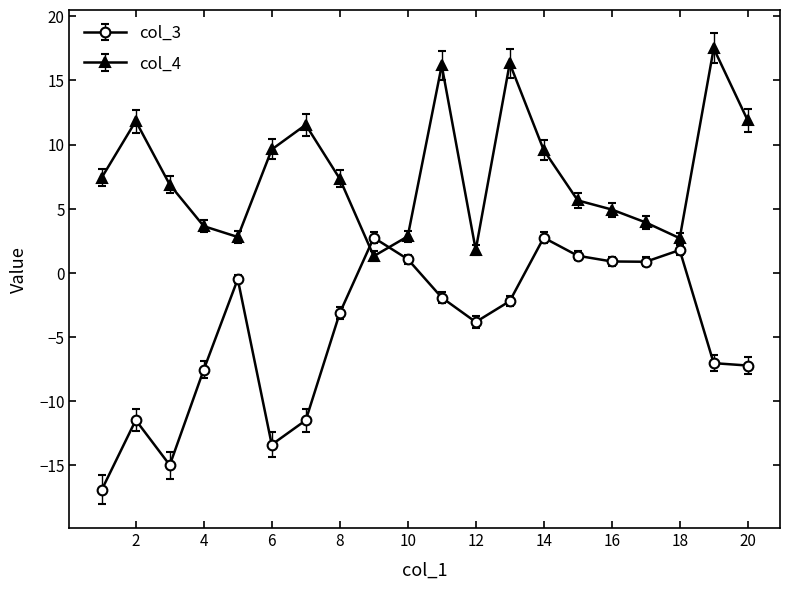

True or false: col_4 has more than 2 points higher than both neighbors.

True